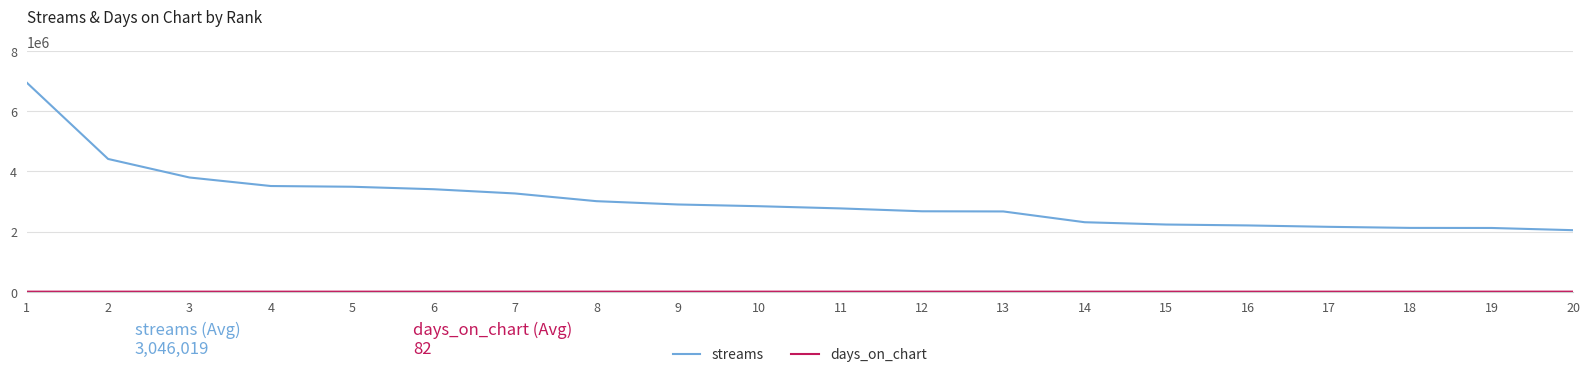

Which series has the largest range (max minus min)?

streams